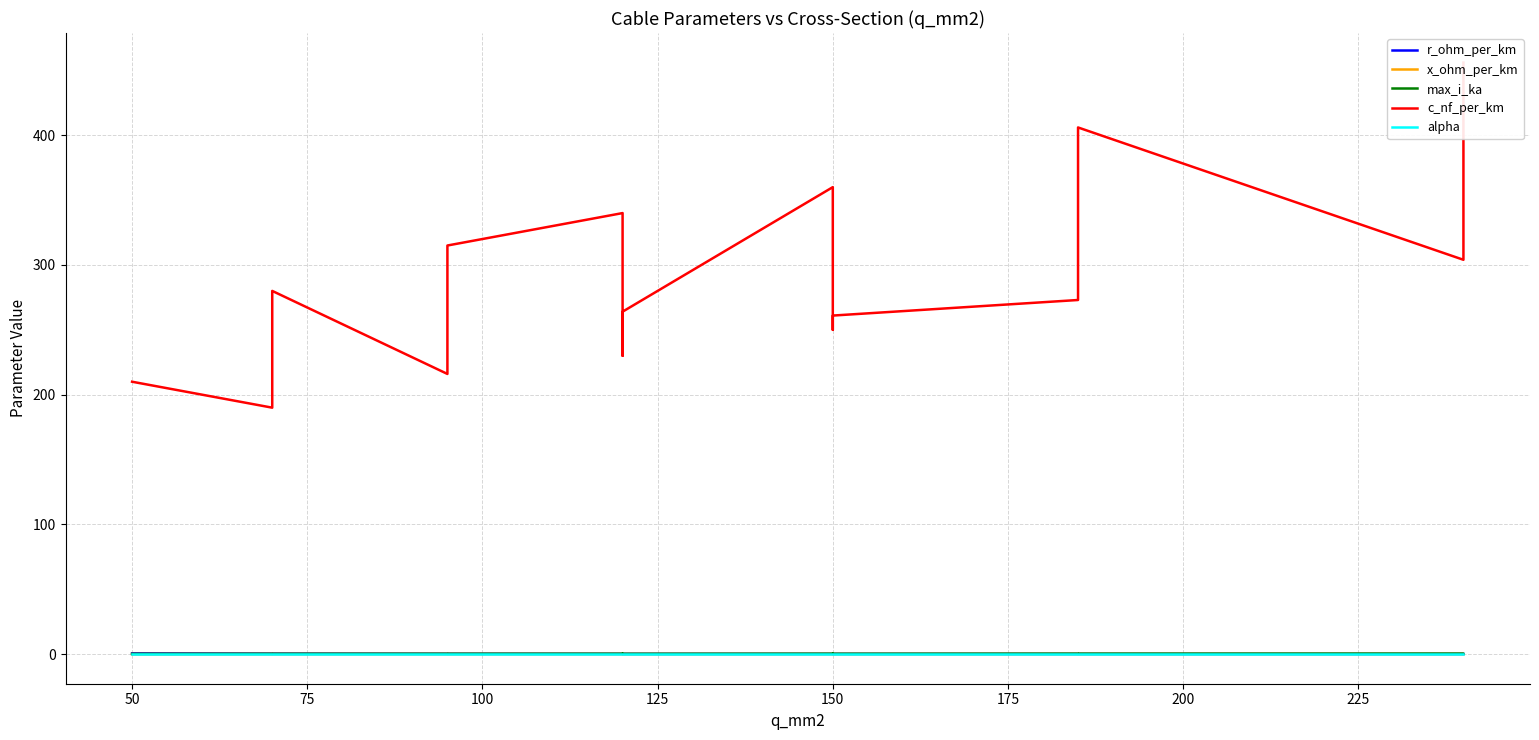

At how many categories does at least one series exceed 265?

8